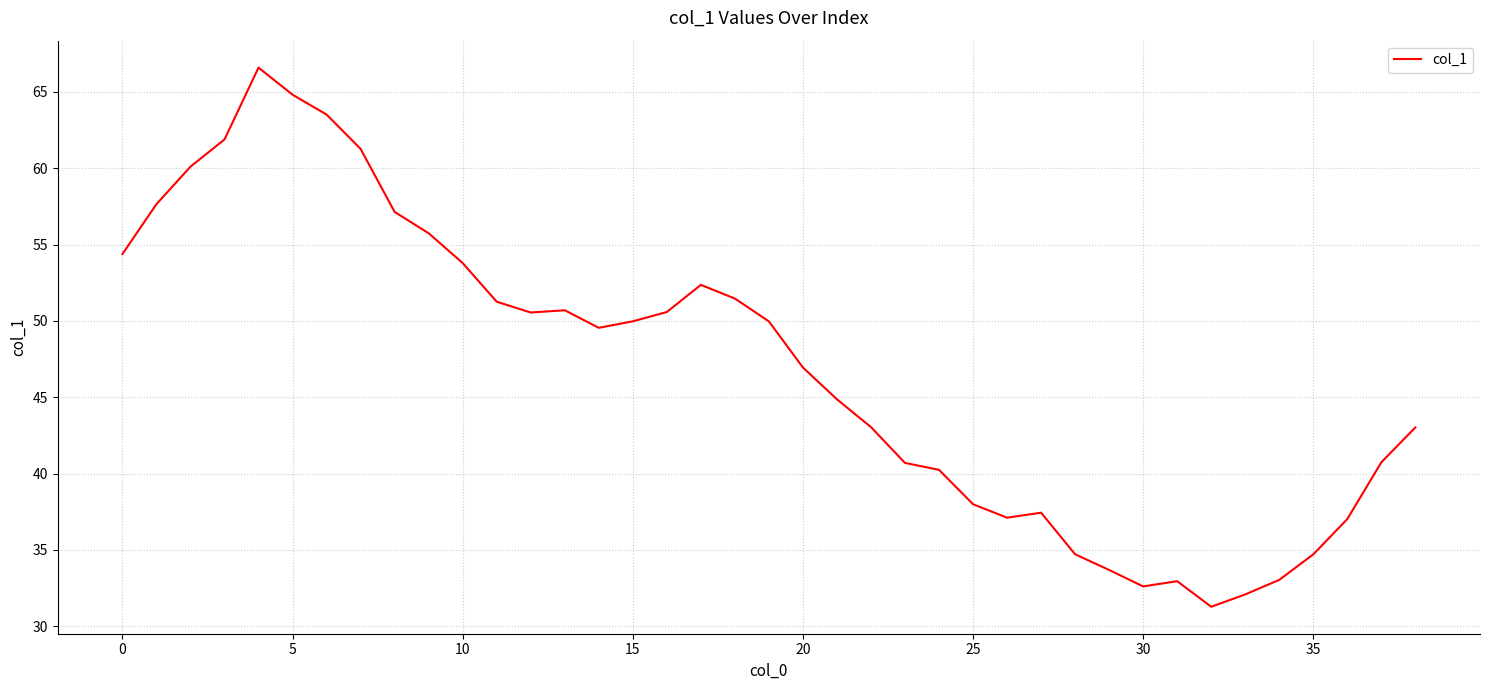

What is the maximum value shown in the chart?

66.6